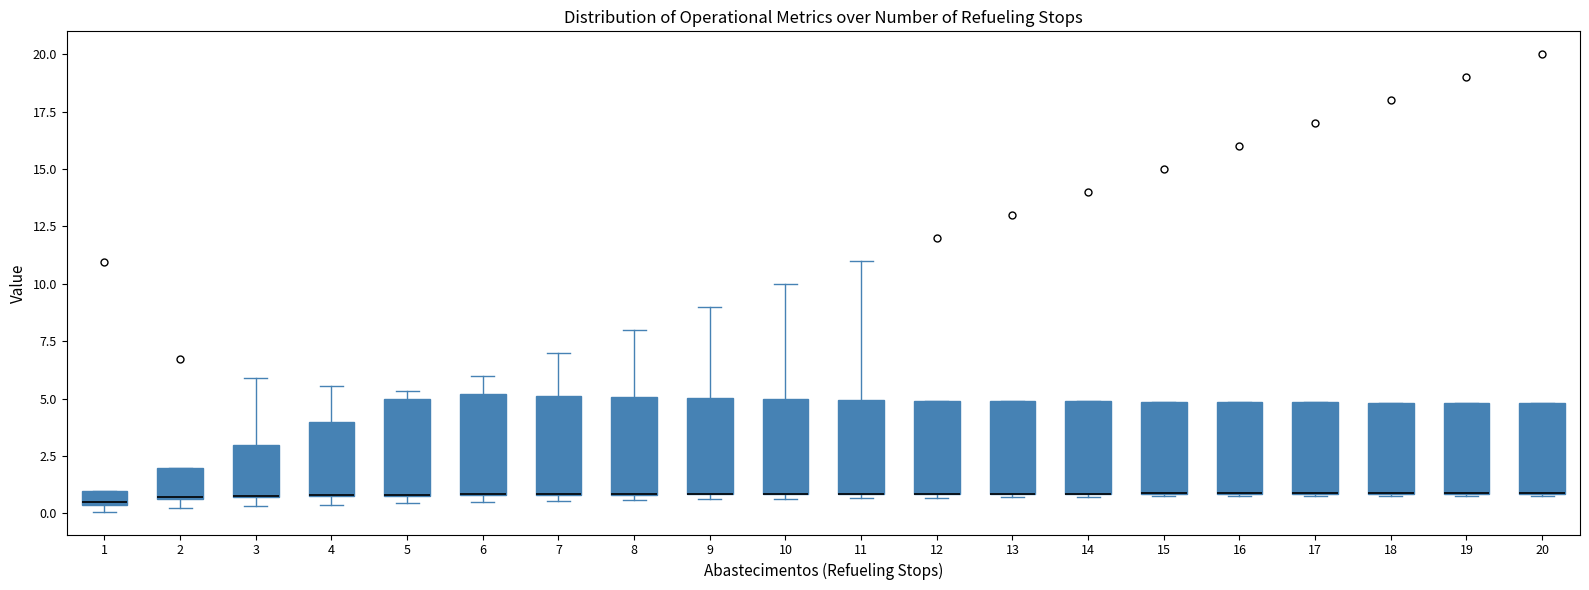

Where is the upper edge of the box at x = 19 on the y-axis? The values are not printed on the chart, so give them approximately, as read against the axis.

5.0